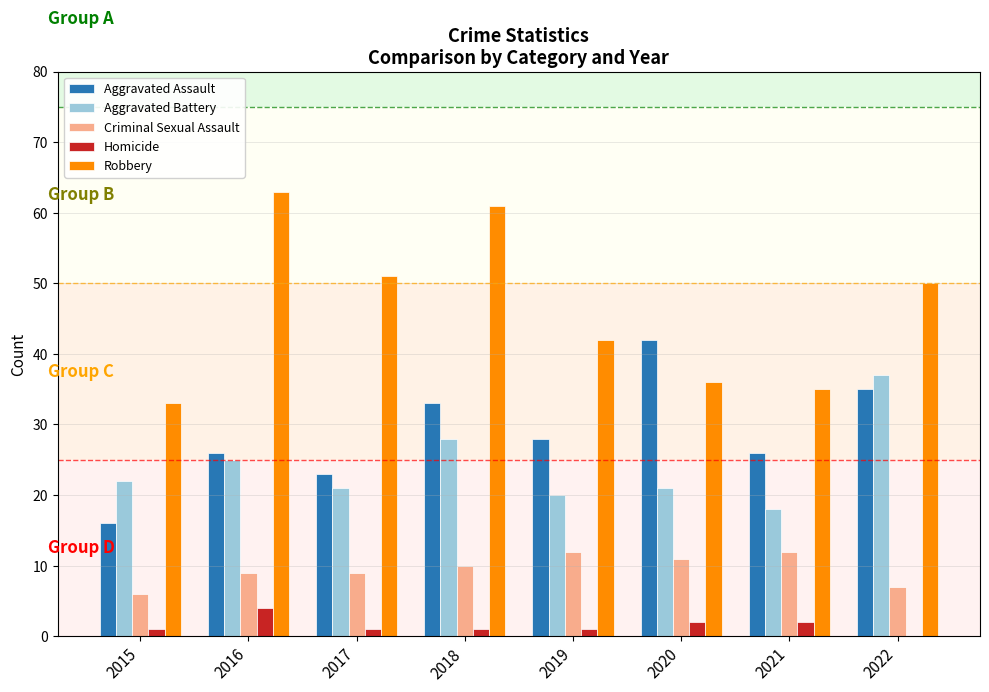

Which series changed the most between 2020 and 2022?

Aggravated Battery